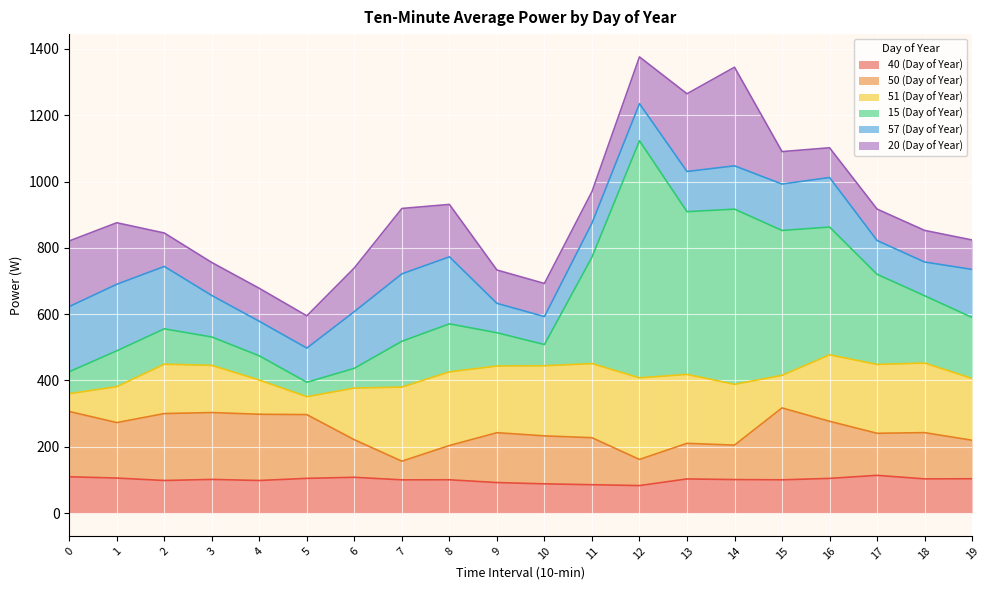

What is the lowest value of the 40 (Day of Year) series?

83.0